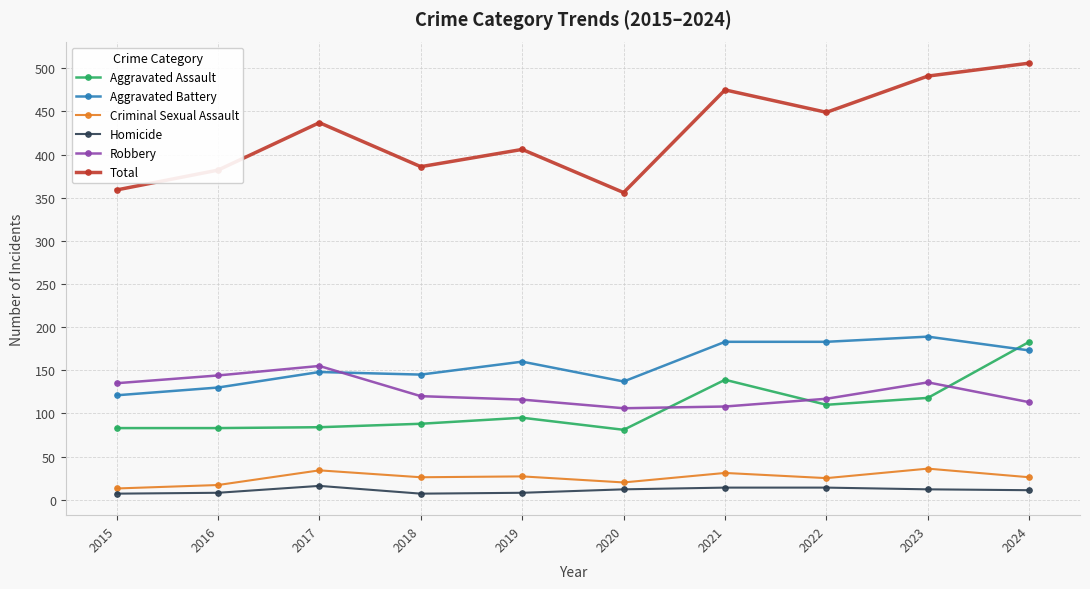

What are all the series names shown in the legend?

Aggravated Assault, Aggravated Battery, Criminal Sexual Assault, Homicide, Robbery, Total